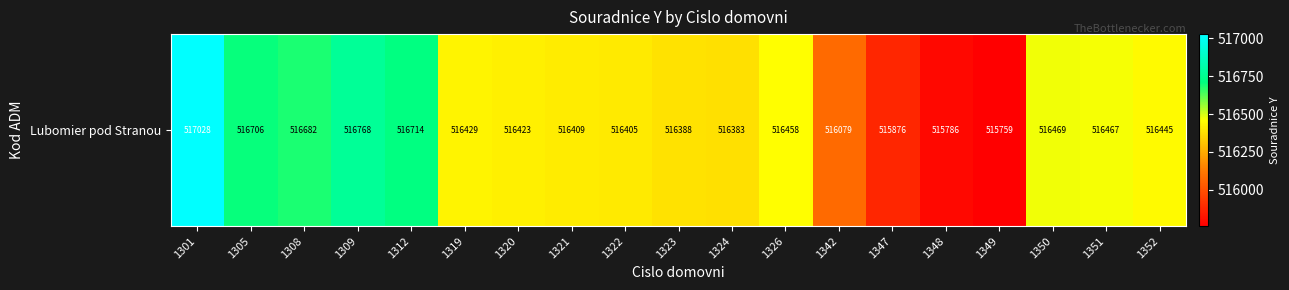

Reading right to left, transcribe all the data shown in this chart.

1352=516444.8	1351=516466.8	1350=516469.0	1349=515759.5	1348=515786.1	1347=515875.7	1342=516079.0	1326=516457.9	1324=516383.1	1323=516388.1	1322=516404.7	1321=516409.0	1320=516423.0	1319=516429.0	1312=516714.2	1309=516768.5	1308=516681.6	1305=516705.6	1301=517028.0